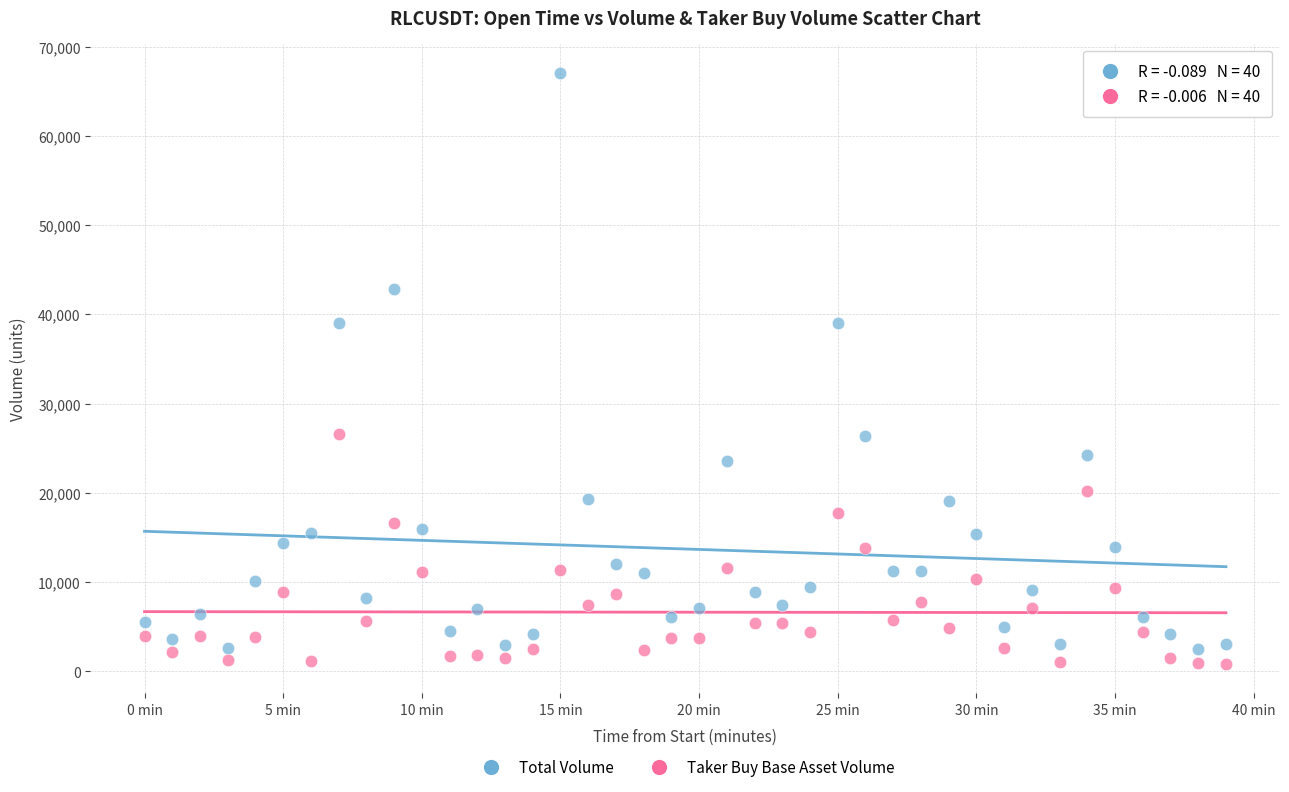

Across all data points, what is the range of Y values (max minus min)?

66169.6